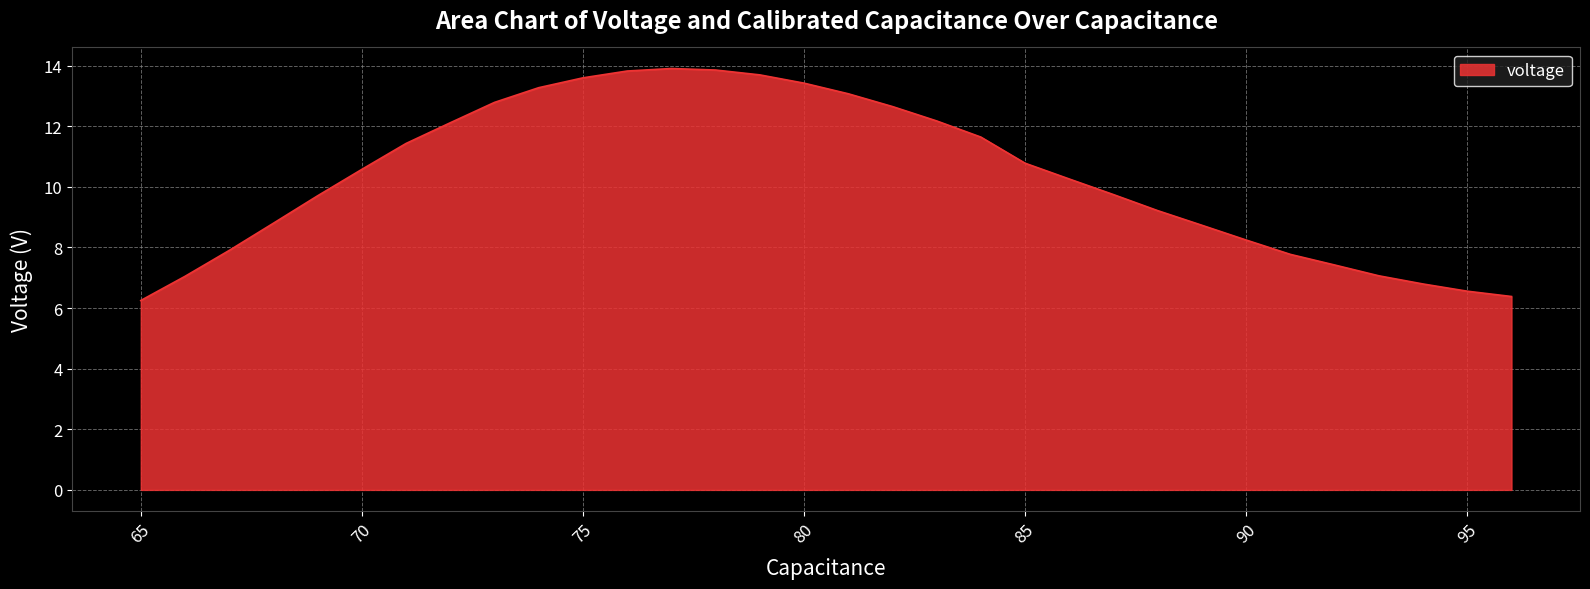

What is the greatest value displayed?

13.9